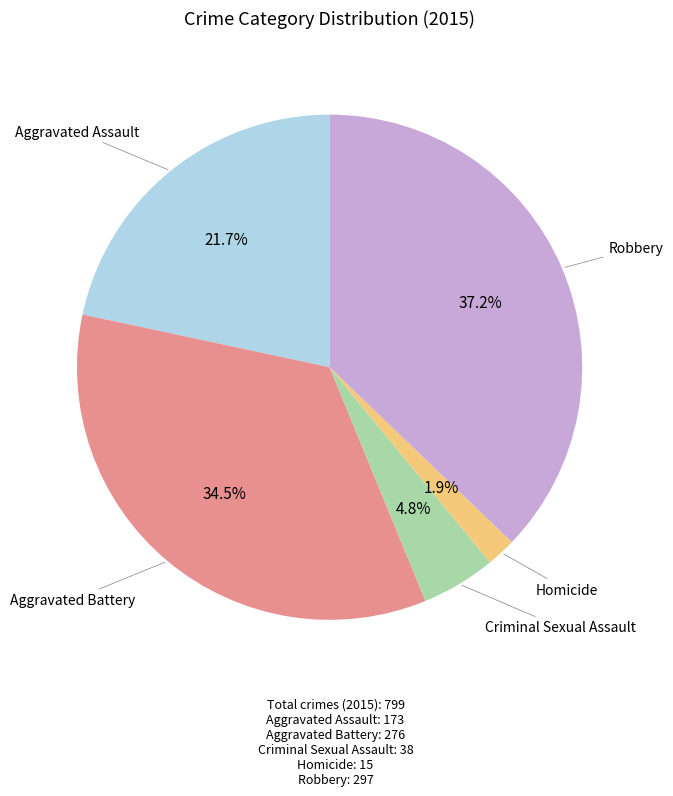

Count the number of slices in the pie.

5